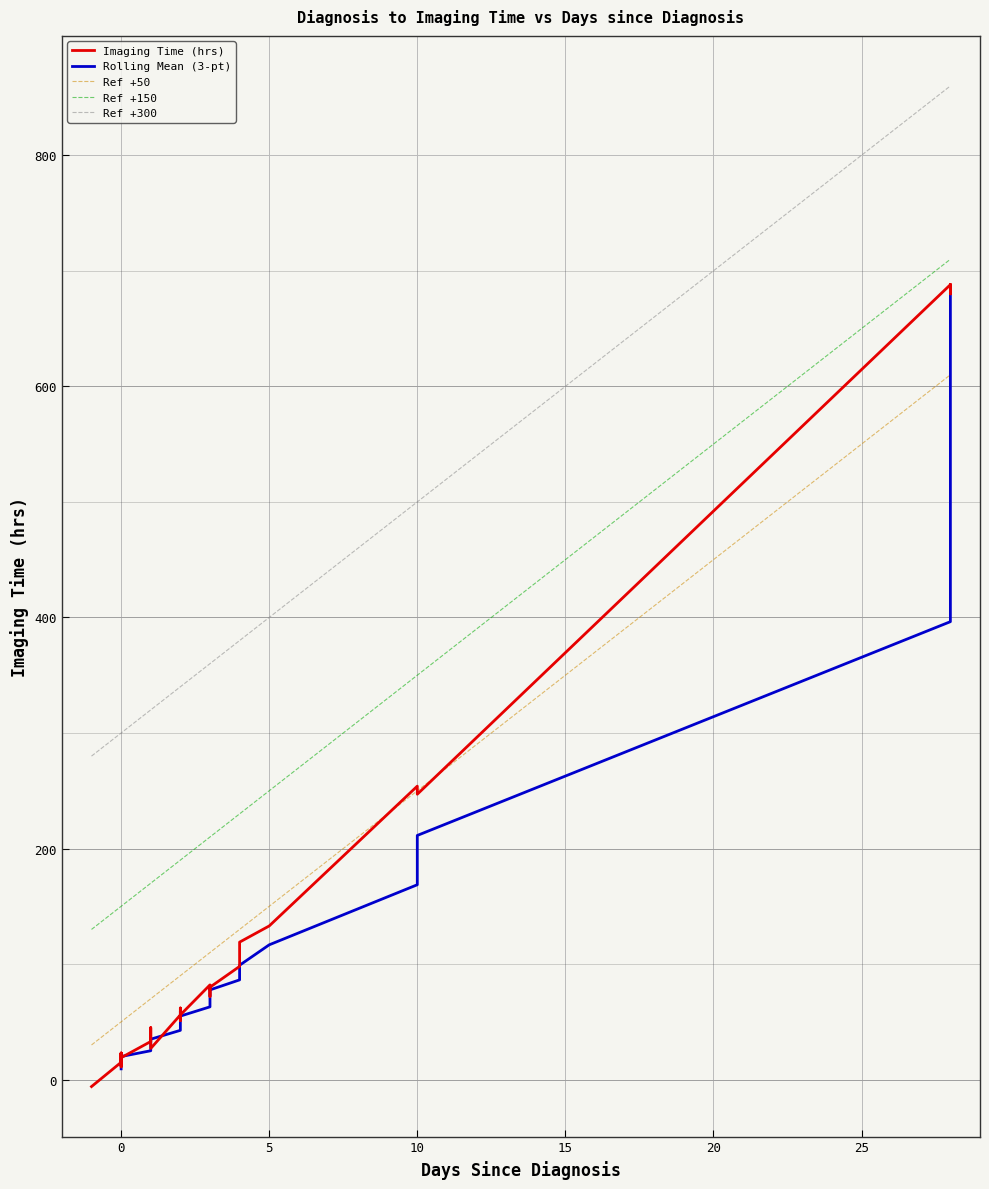

What is the minimum value shown in the chart?

-6